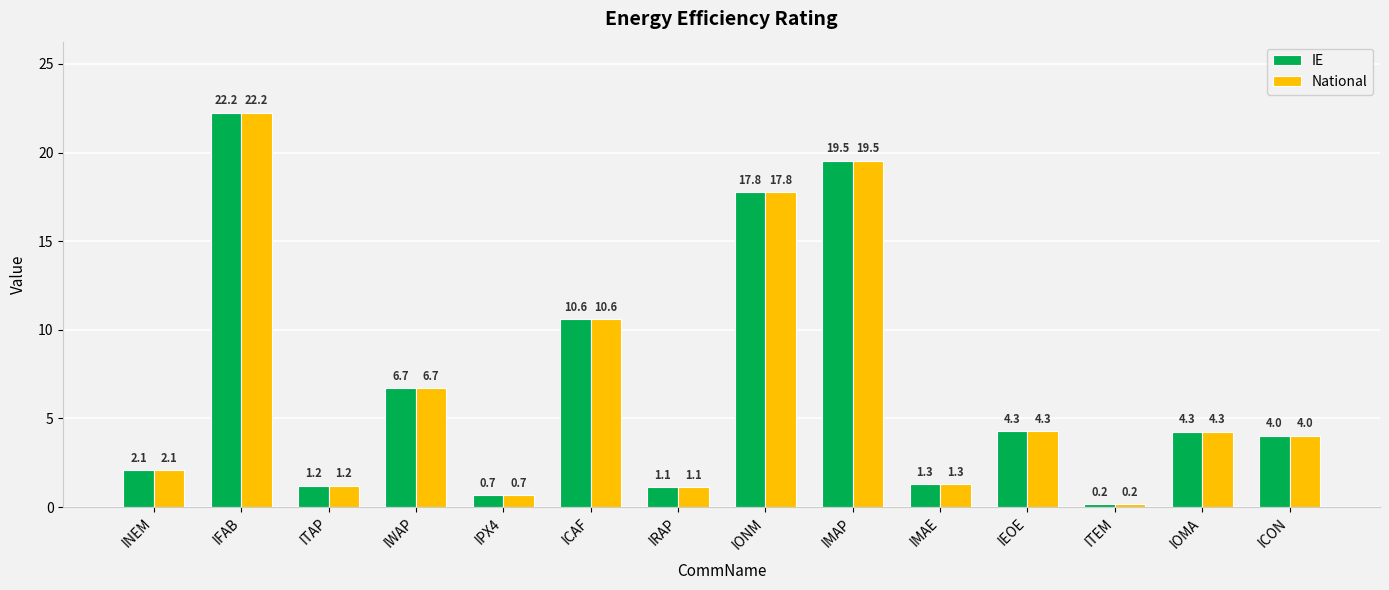

At how many categories does at least one series exceed 13?

3